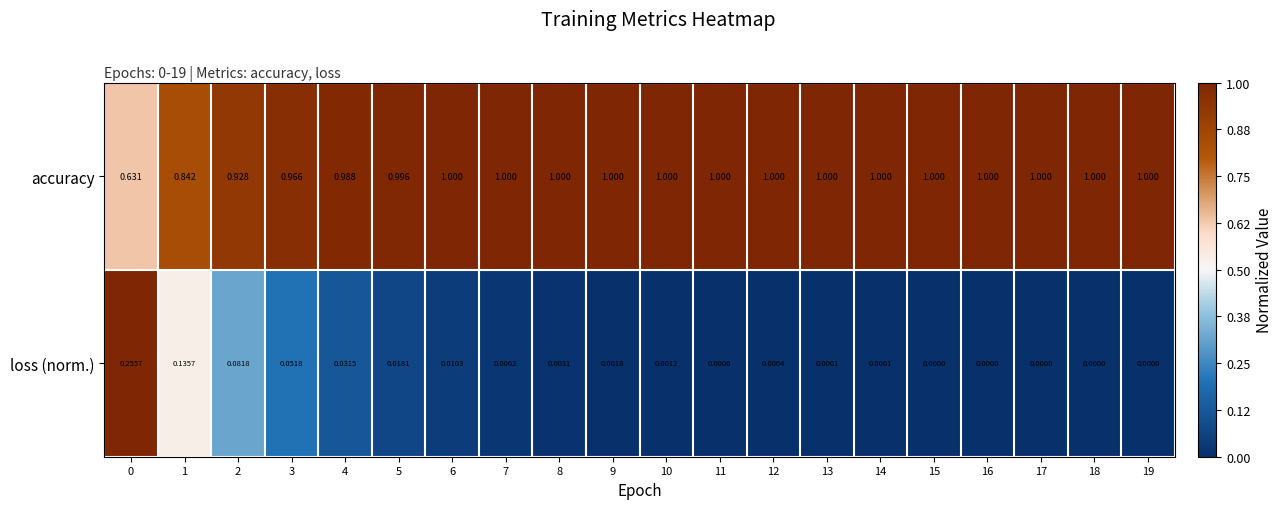

Which series has the largest total across all categories?

accuracy